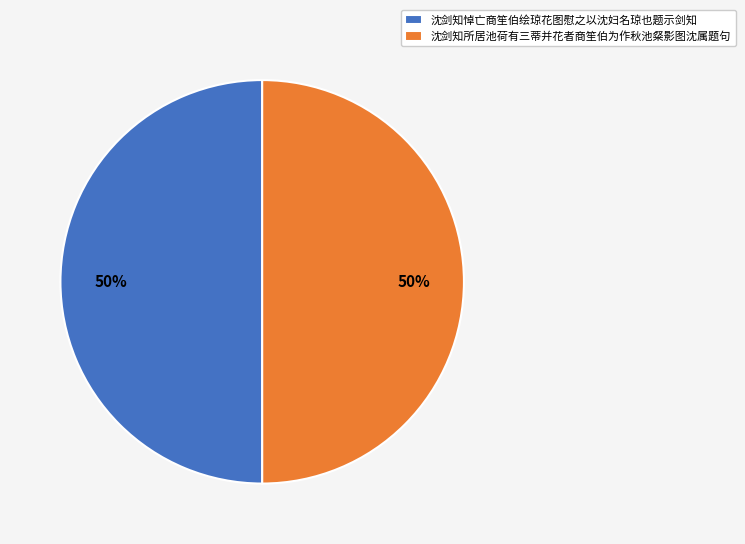

The 沈剑知所居池荷有三蒂并花者商笙伯为作秋池粲影图沈属题句 slice represents 36% of the pie. True or false?

False